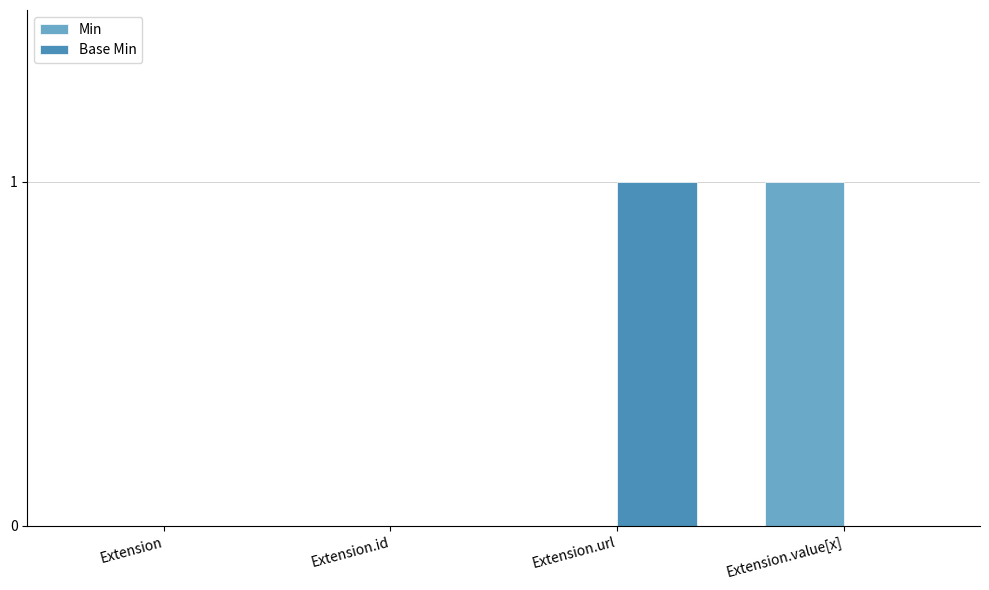

Are the bars horizontal?

No